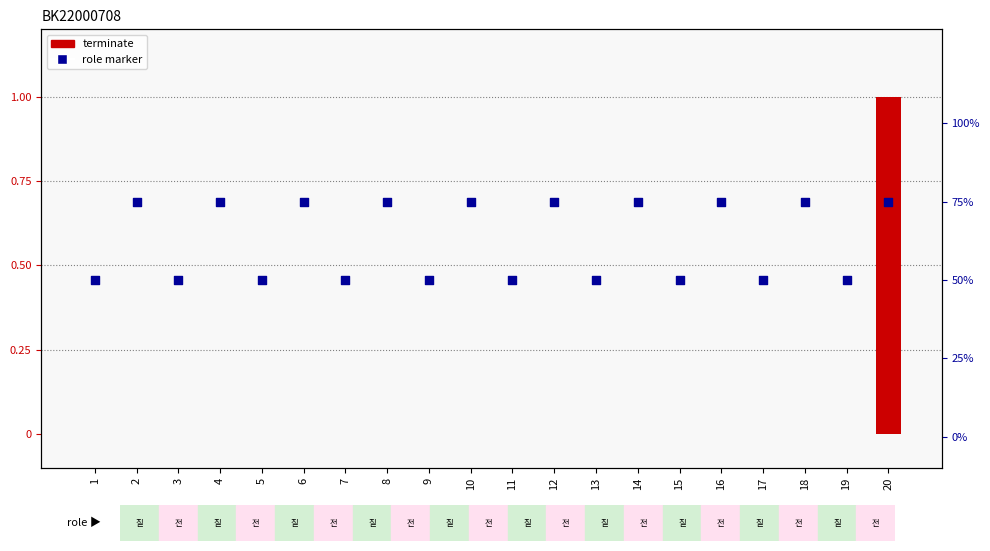

Which series has the largest total across all categories?

role (전문가=75, 질문자=50)